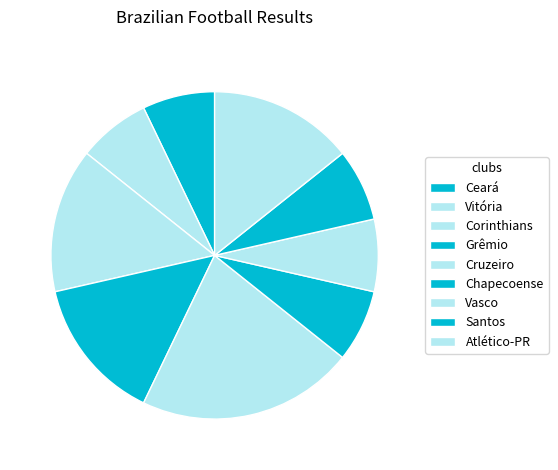

Is there any slice that represents more than half of the pie?

No